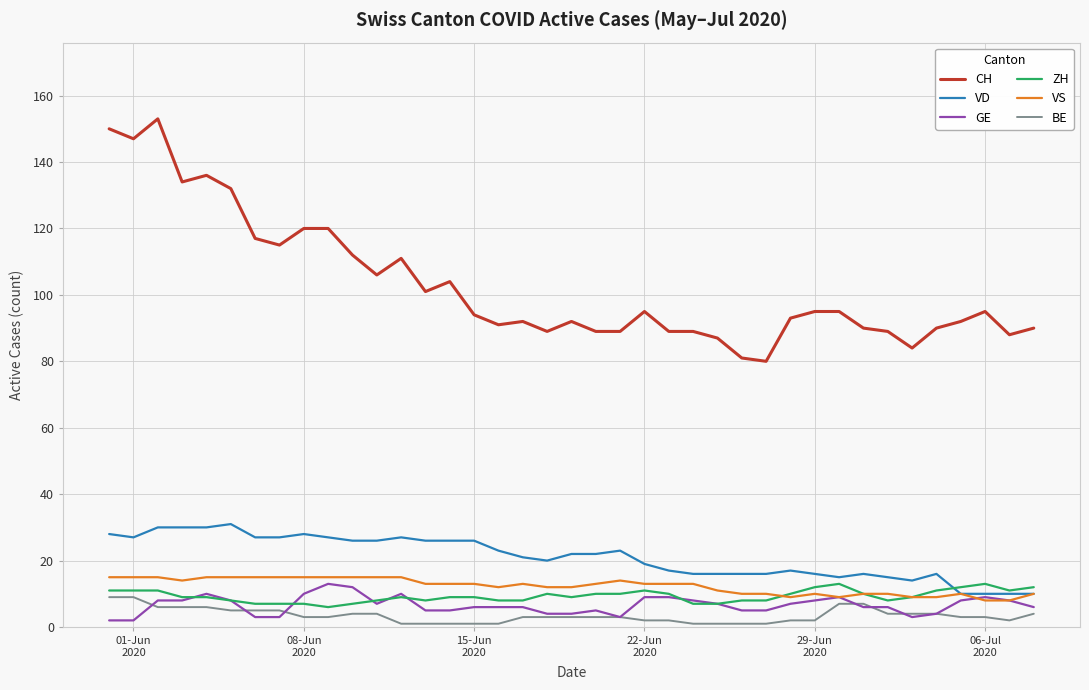

How many lines are shown in the chart?

6